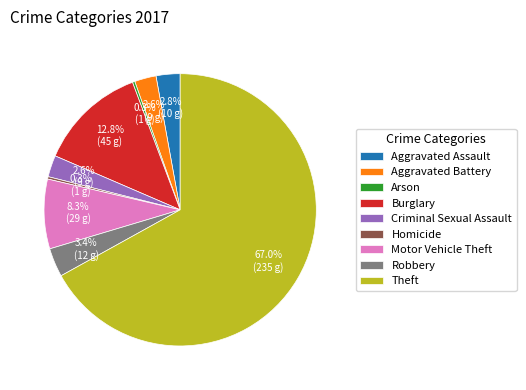

Do Aggravated Assault and Criminal Sexual Assault together represent more than half of the pie?

No